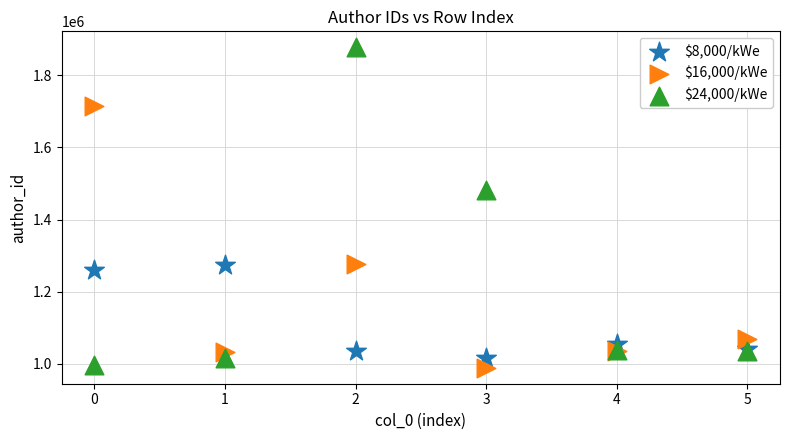

Which series contains the highest Y value?

$24,000/kWe